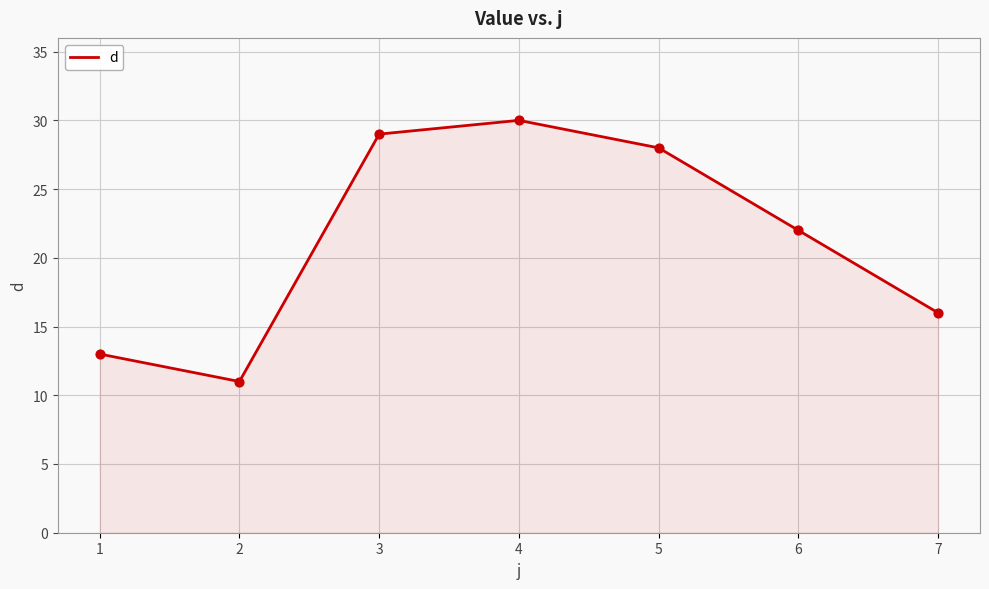

Approximately how many times larger is the value at 1 compared to 3?

0.4